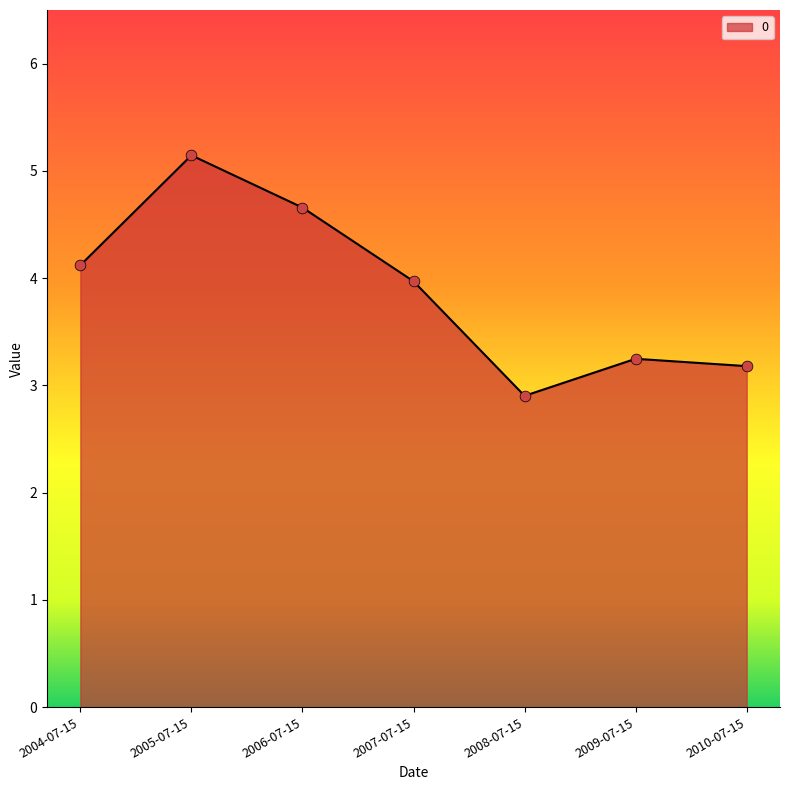

Which has a higher value, 2008-07-15 or 2010-07-15?

2010-07-15